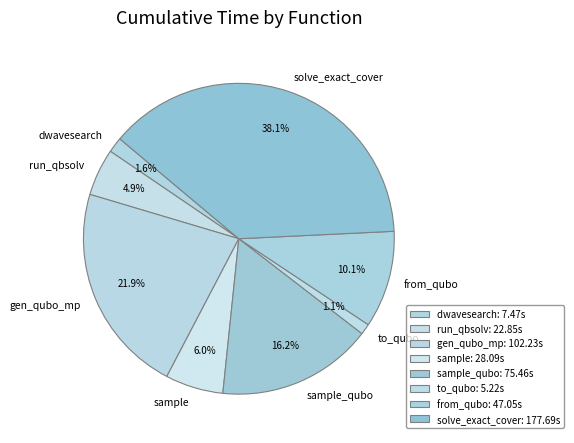

Approximately how many times larger is the value at from_qubo compared to sample?

1.7